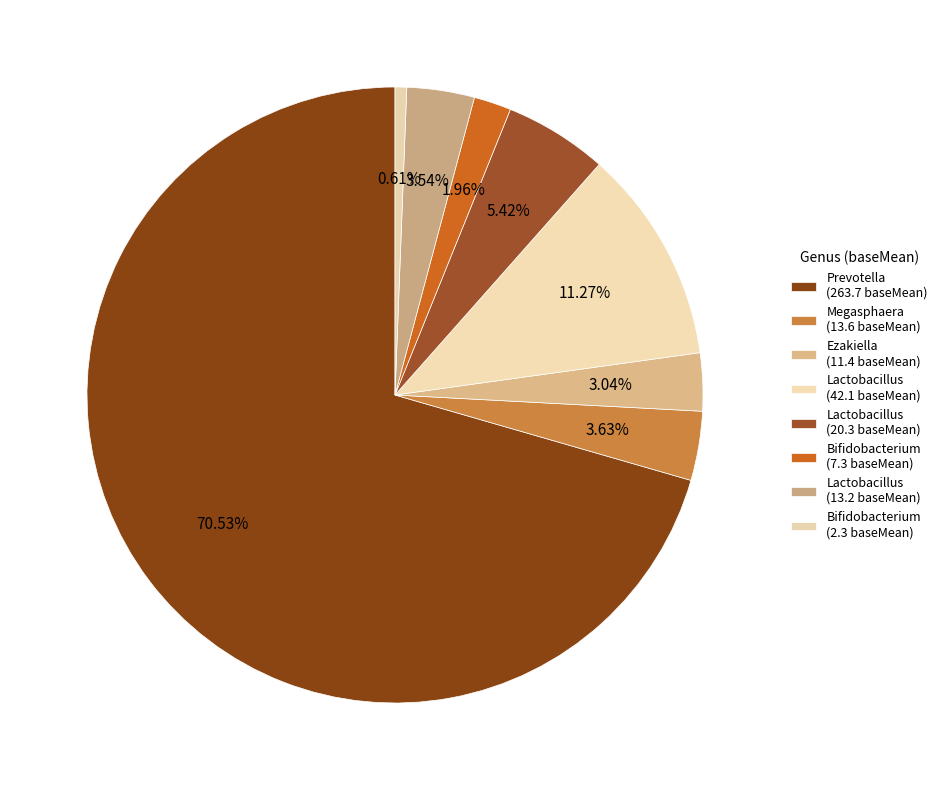

What is the majority slice?

Prevotella (263.7 baseMean)